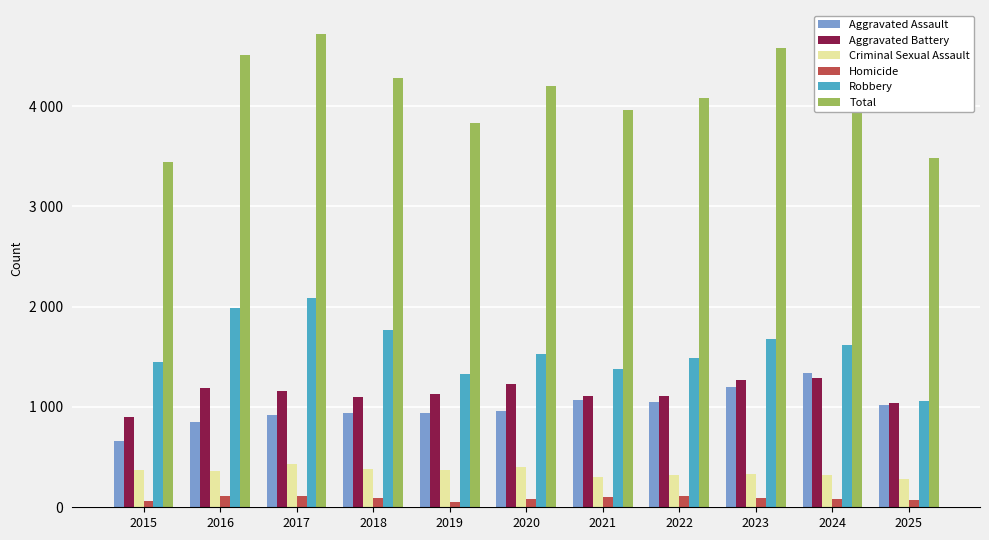

Is it true that Aggravated Battery equals 1622 at 2018?

False